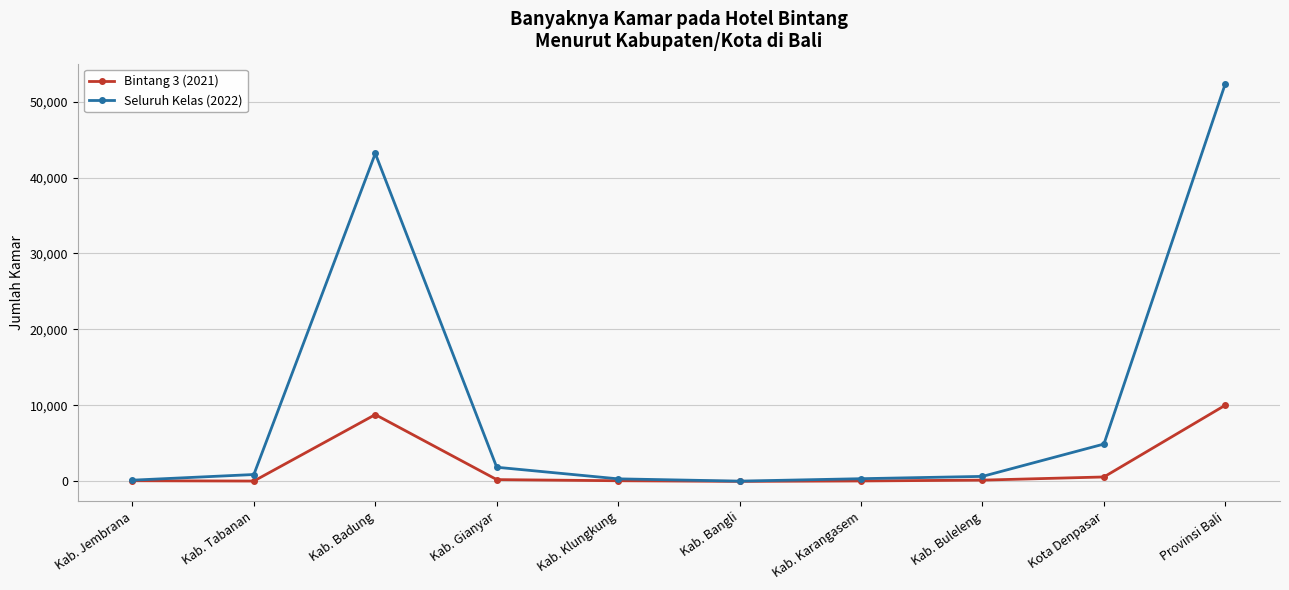

Which series has the largest total across all categories?

Seluruh Kelas (2022)